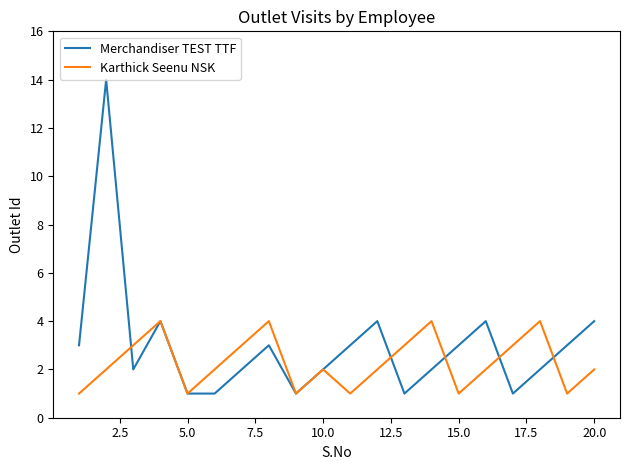

How many lines are shown in the chart?

2